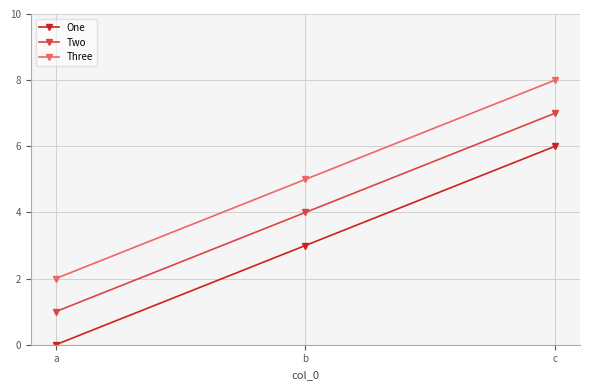

What is the value of the Three point at the 1st from the left?

2